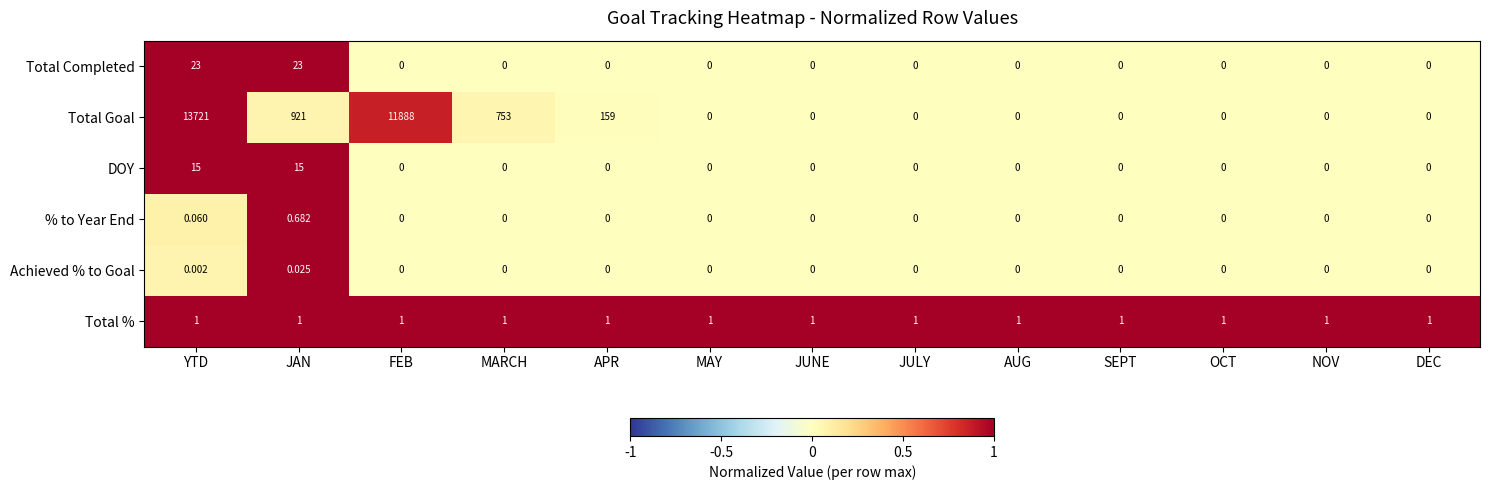

Which series has the largest total across all categories?

Total Goal